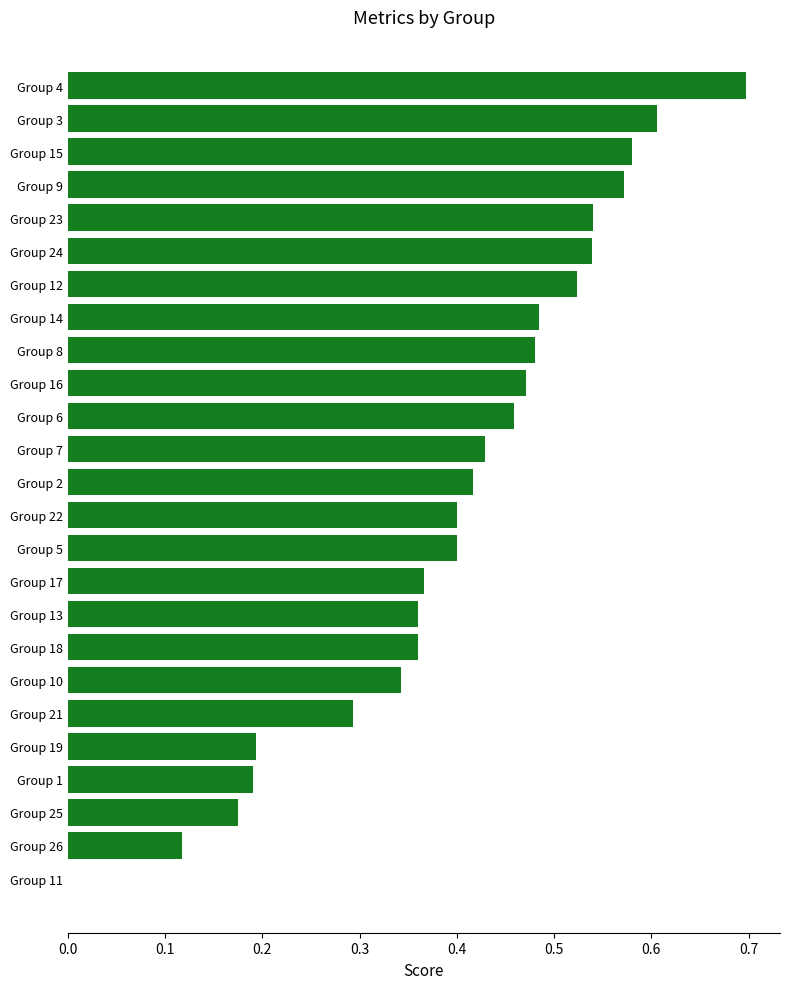

What is the sum of all values?

10.0